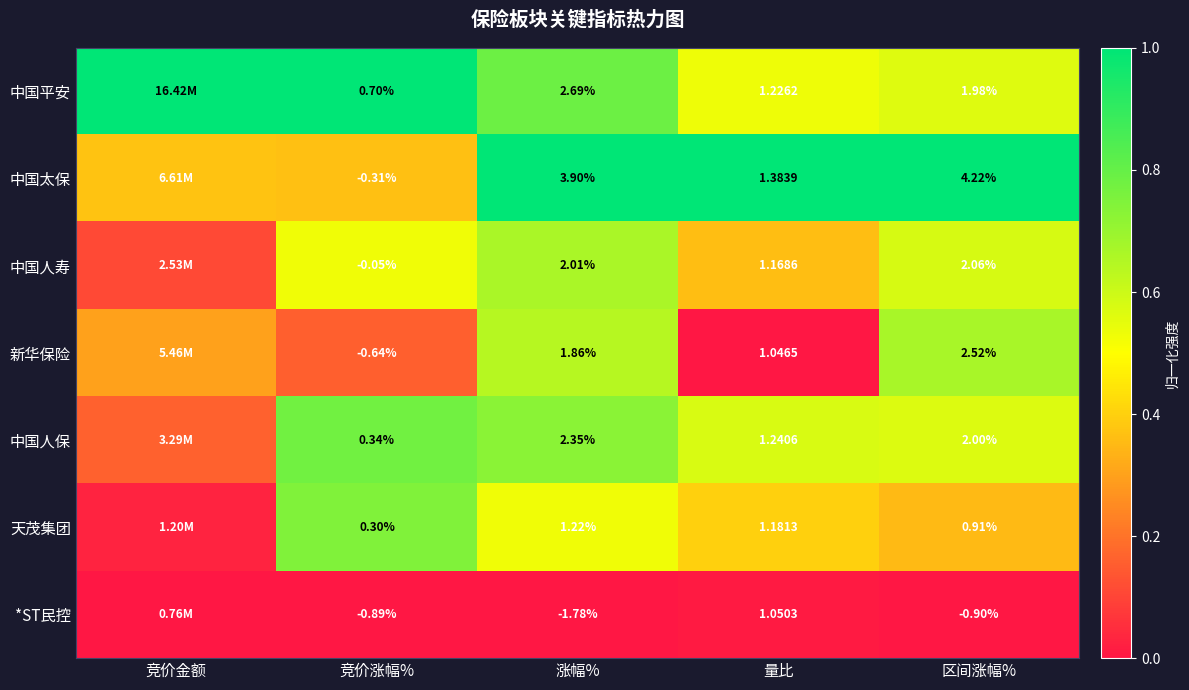

Between 竞价涨幅% and 量比, which series saw the biggest shift?

*ST民控